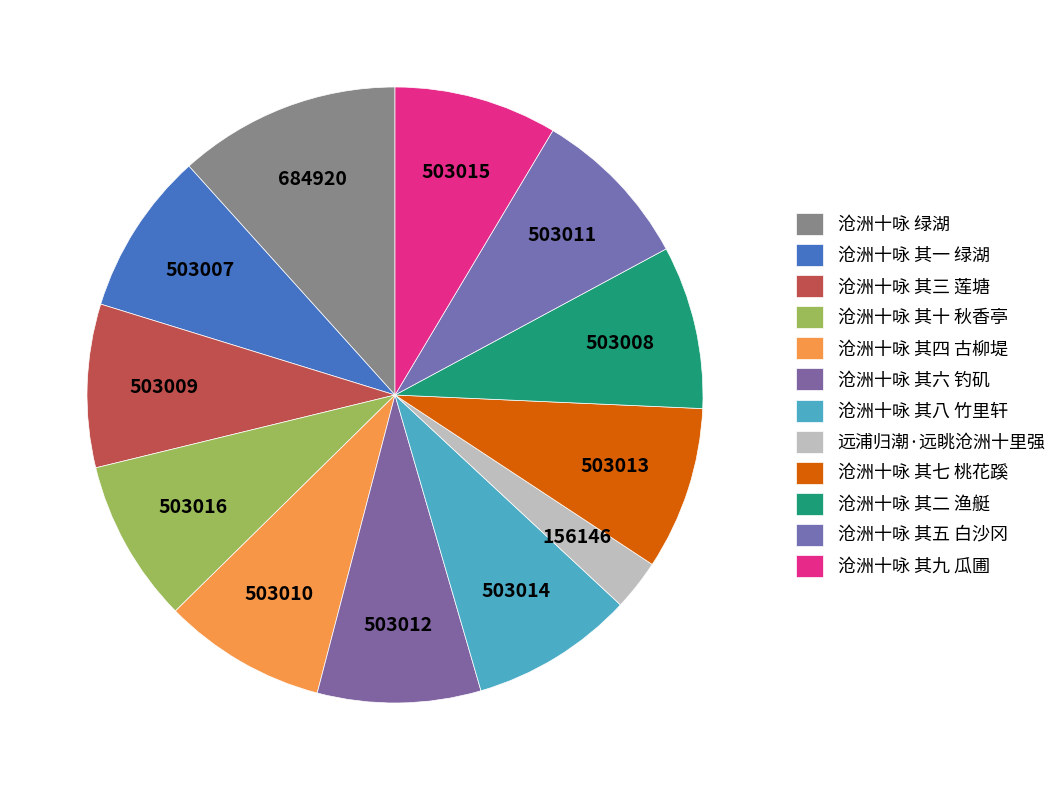

How many segments does this pie chart have?

12